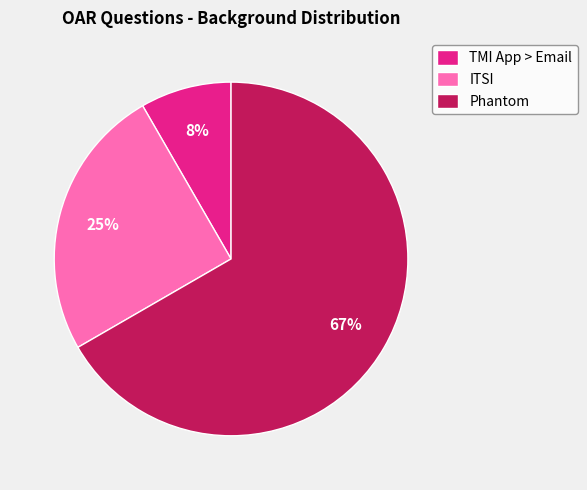

Count the number of slices in the pie.

3